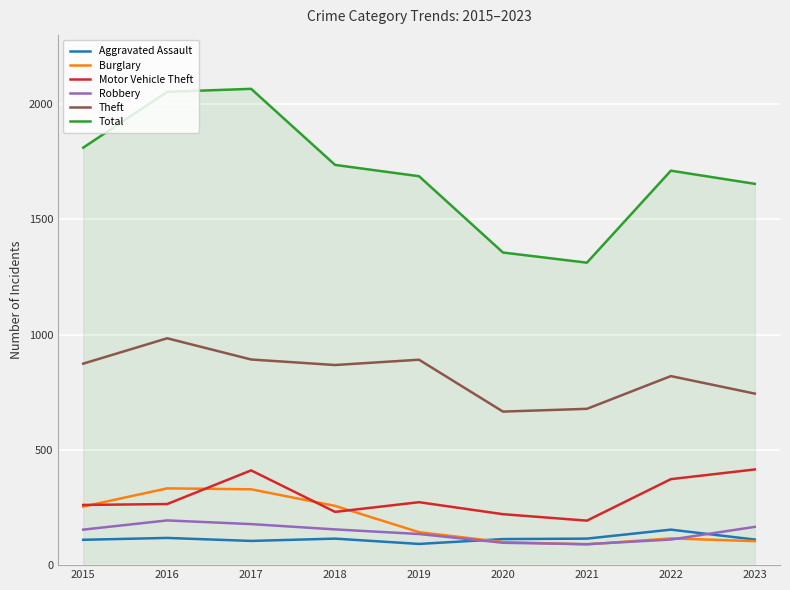

What is the difference between the highest and lowest values at 2021?

1222